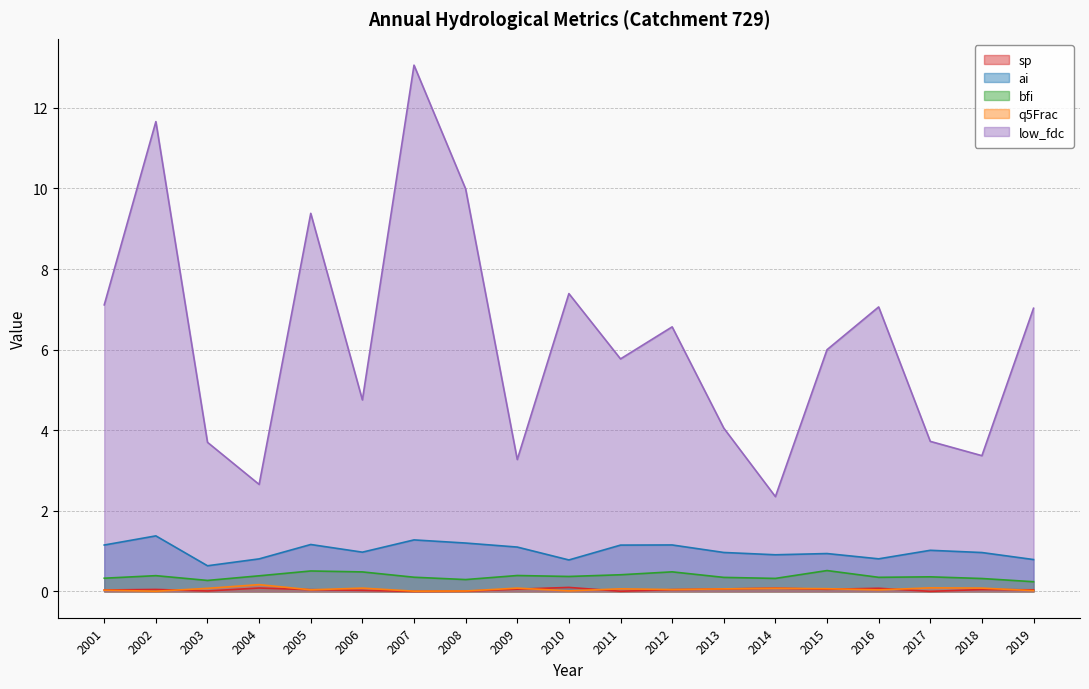

What is the total value across all series at 2005?

11.1